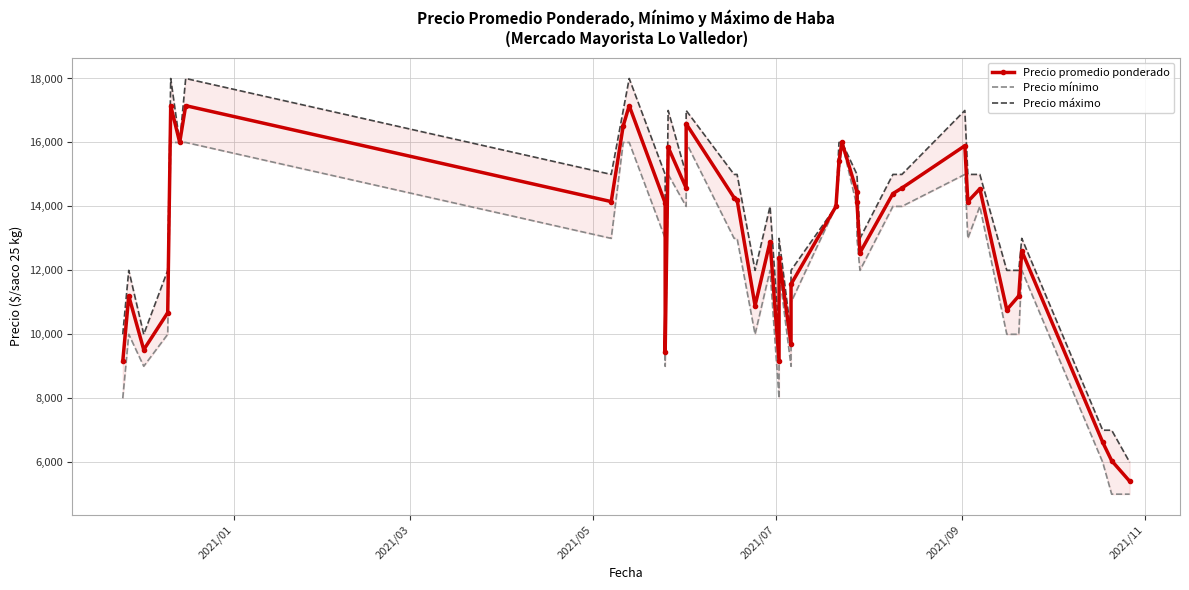

Which series has the widest spread of values?

Precio máximo